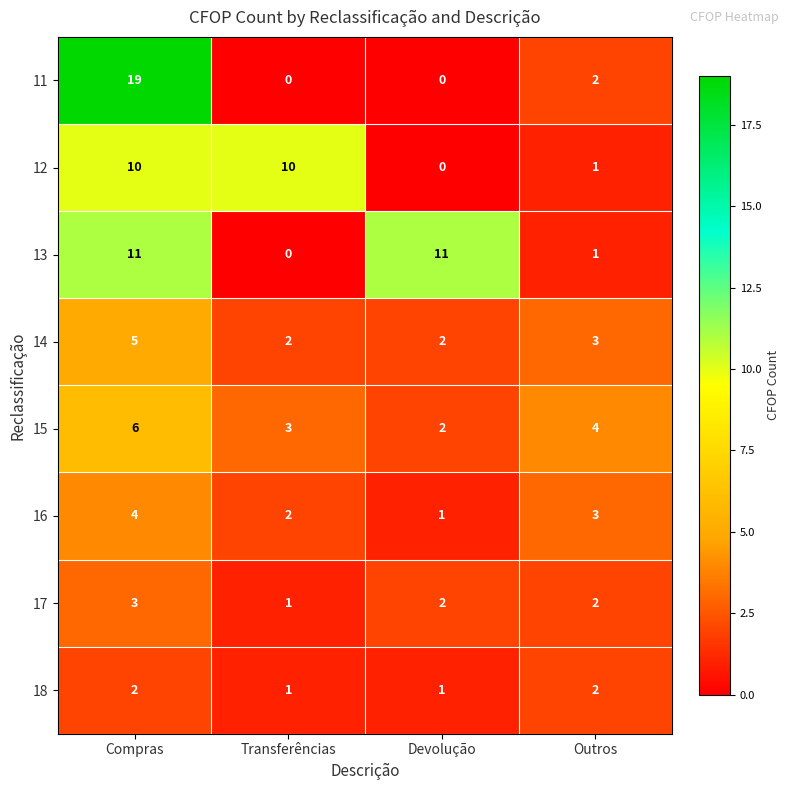

Which series has the largest total across all categories?

13